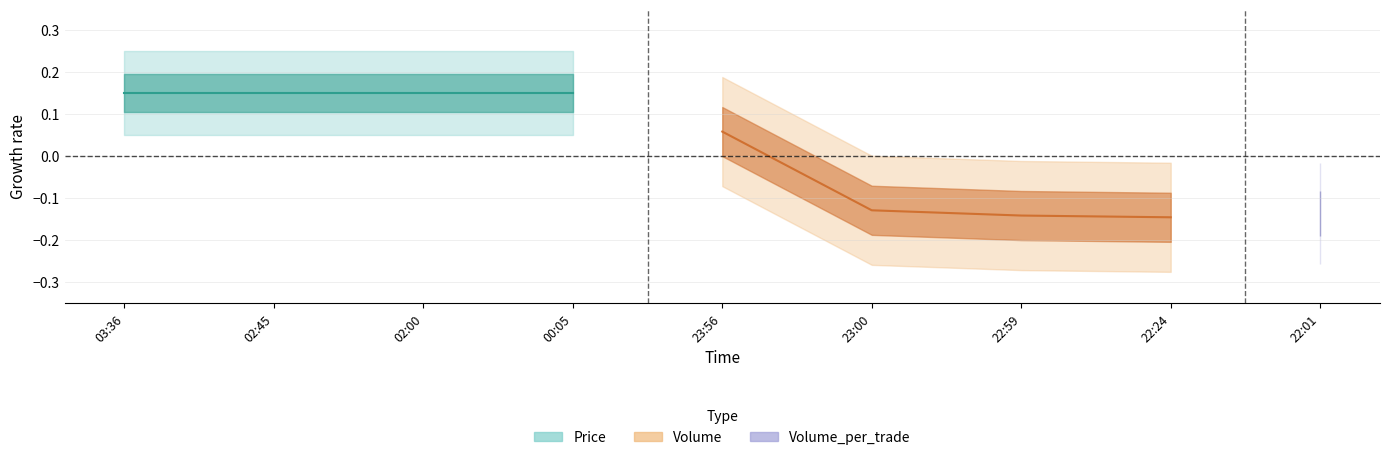

What is the label of the 4th point from the left?

00:05